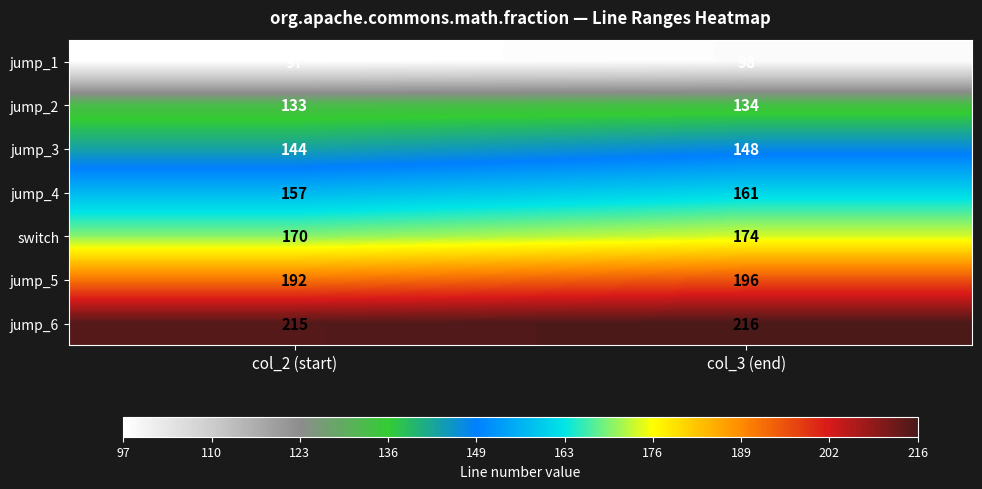

What is the difference between the highest and lowest values at col_2 (start)?

118